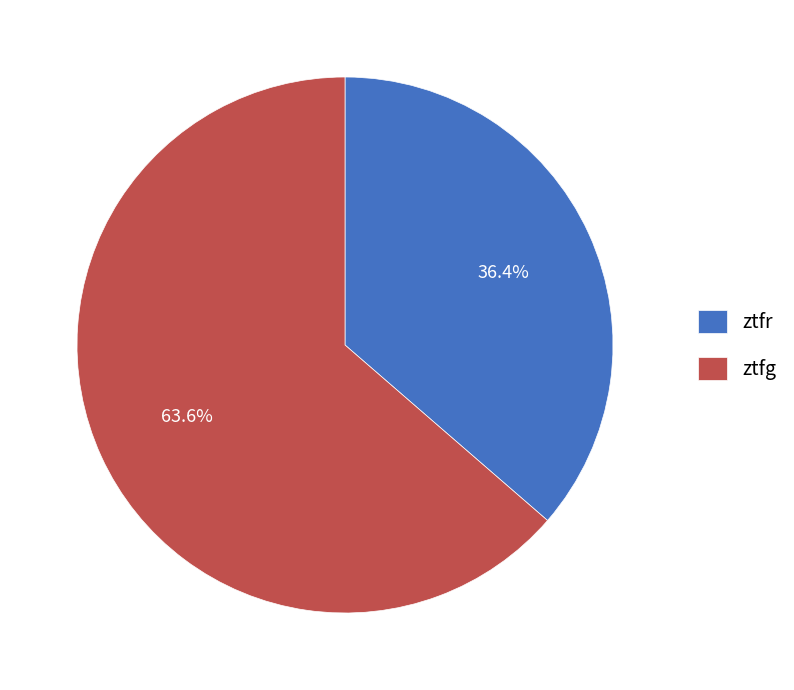

To the nearest percent, what is the difference between the ztfg and ztfr slice percentages?

27%